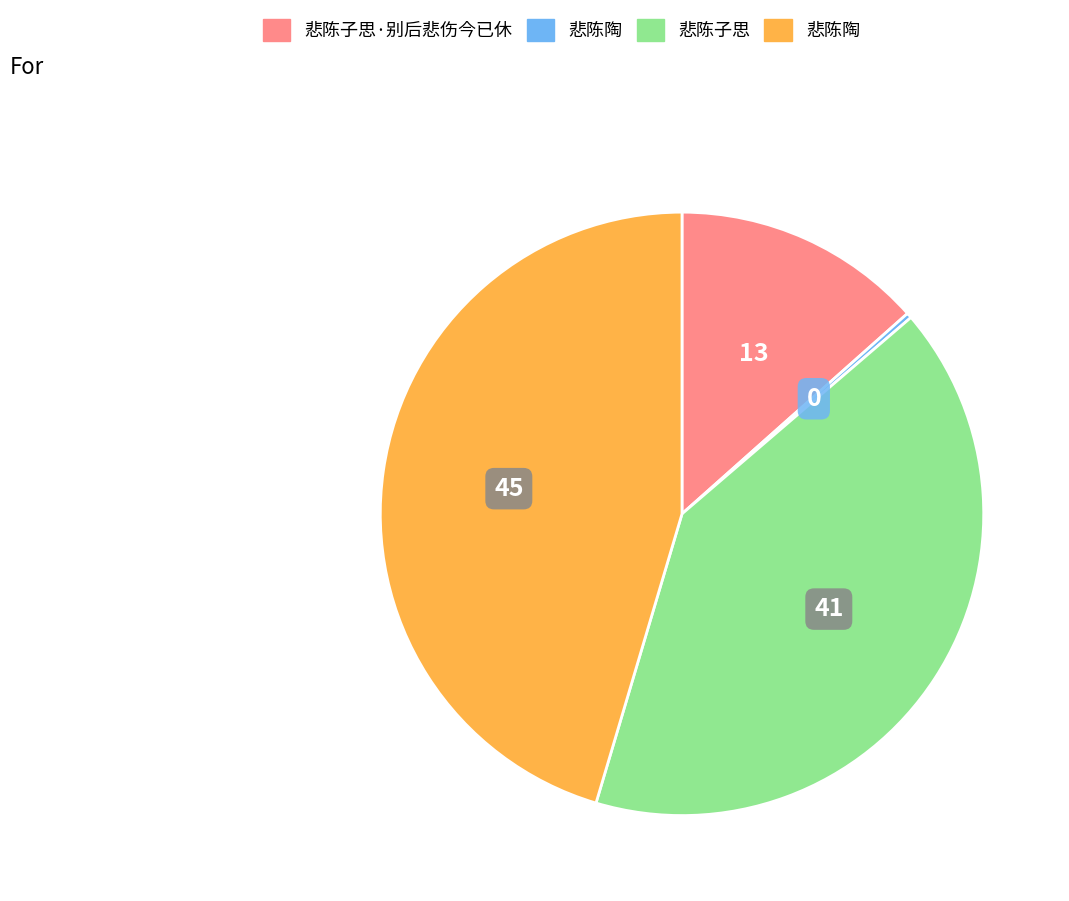

Does any single category account for the majority?

No